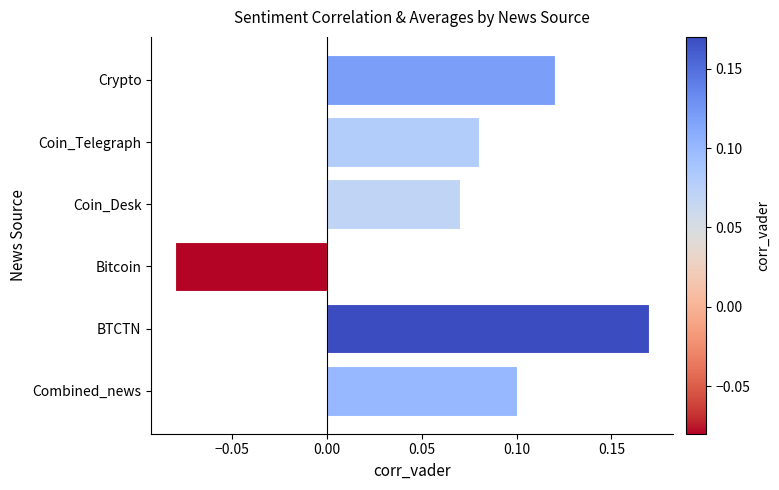

How many data points are above 0?

5